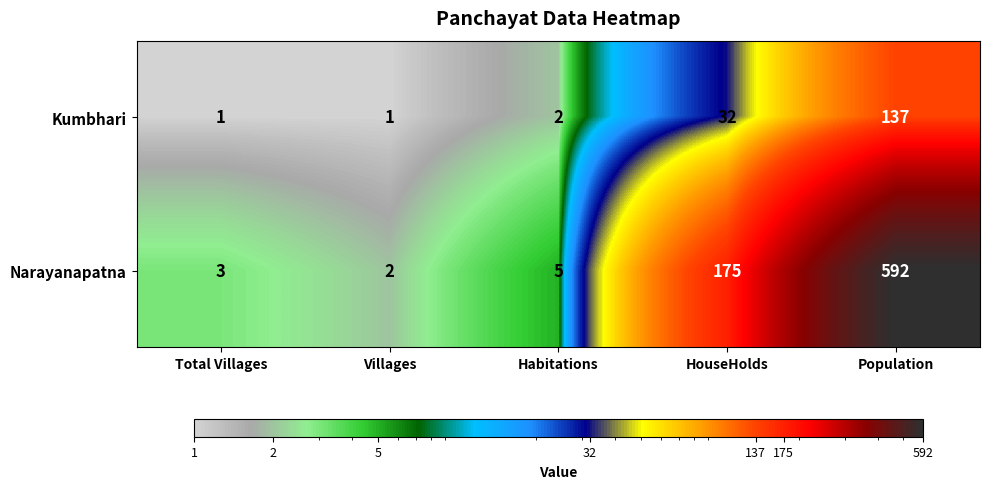

Rank the series by their maximum value, from lowest to highest.

Kumbhari, Narayanapatna